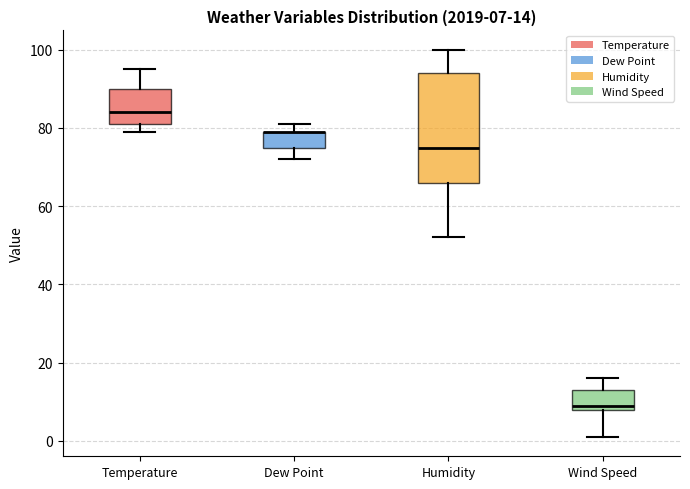

Comparing the boxes themselves (not the whiskers), which one is the tallest?

Humidity